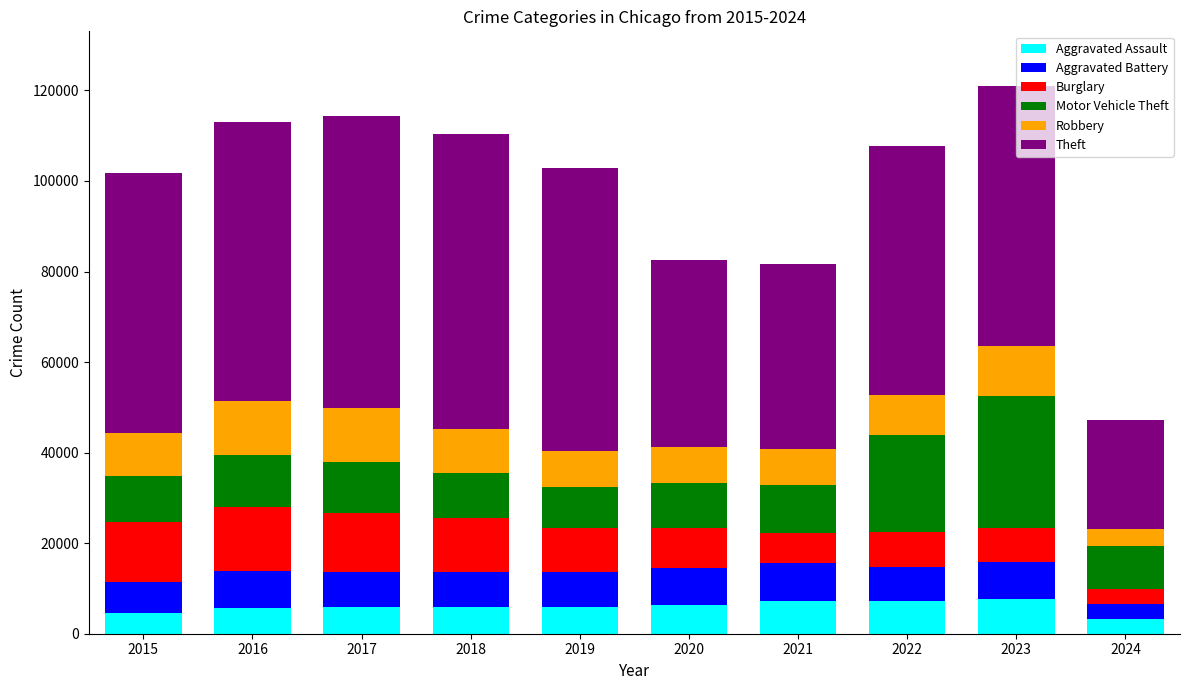

What is the minimum value for Aggravated Assault?

3333